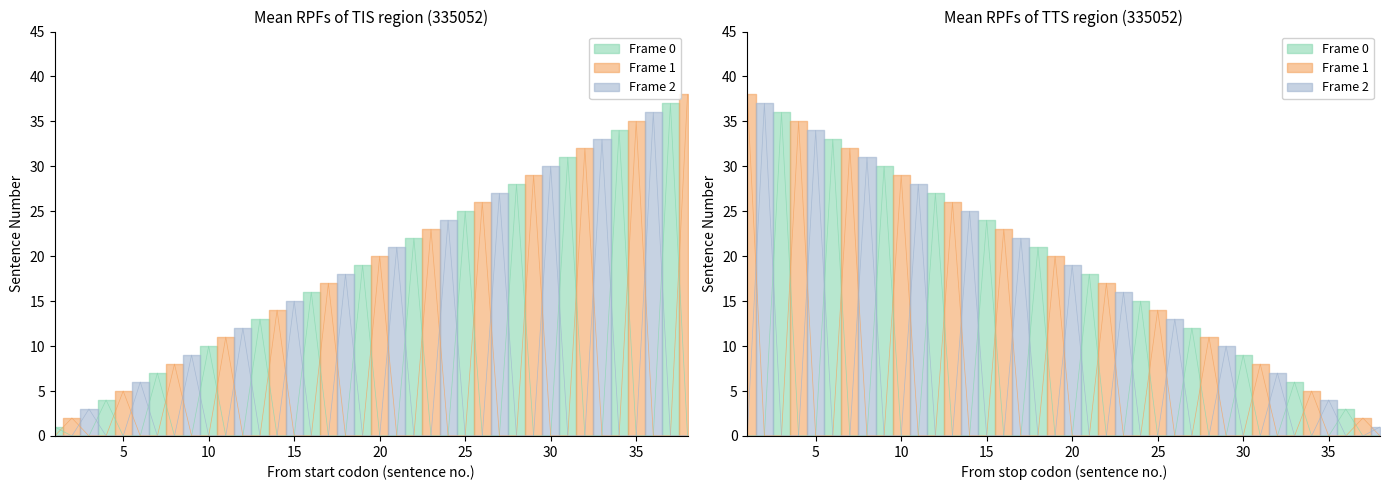

List the series in order of their peak value, highest first.

Frame 0, Frame 1, Frame 2